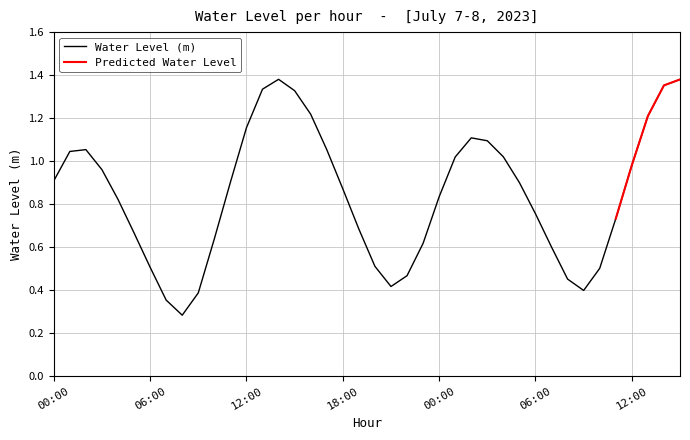

What is the sum of the values at 2023-07-07 15:00:00 and 2023-07-07 05:00:00?

2.0